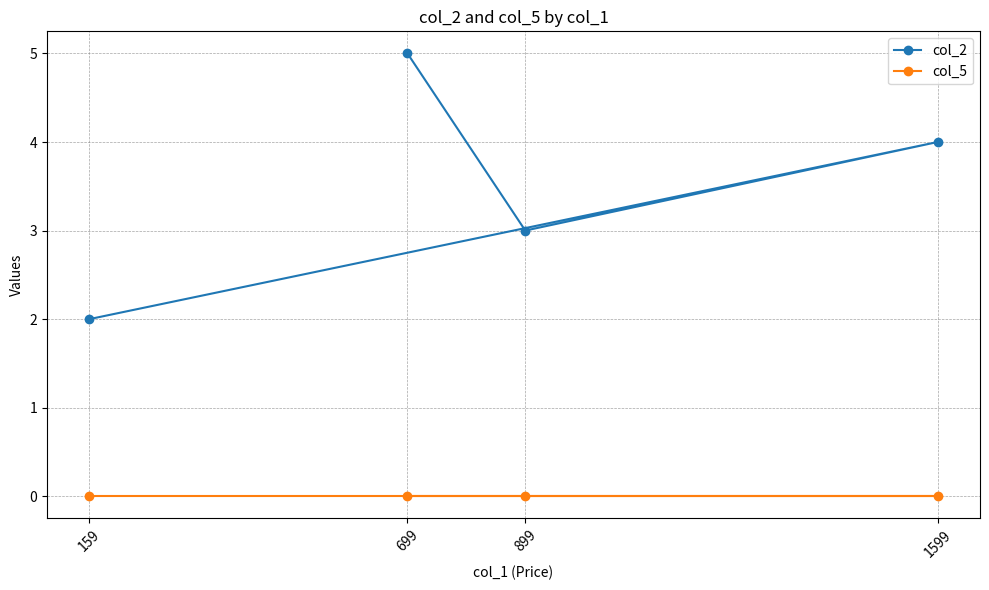

Is the value of col_2 at 699 greater than the value of col_5 at 159?

Yes